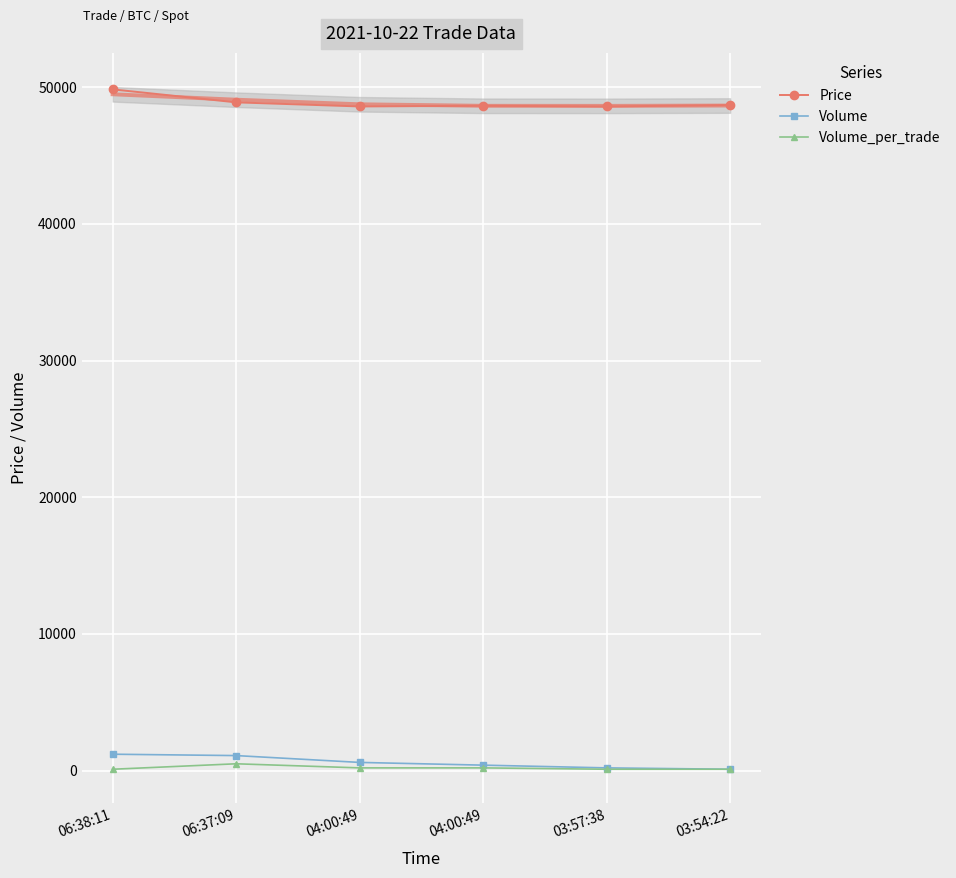

Which series has the largest range (max minus min)?

Price